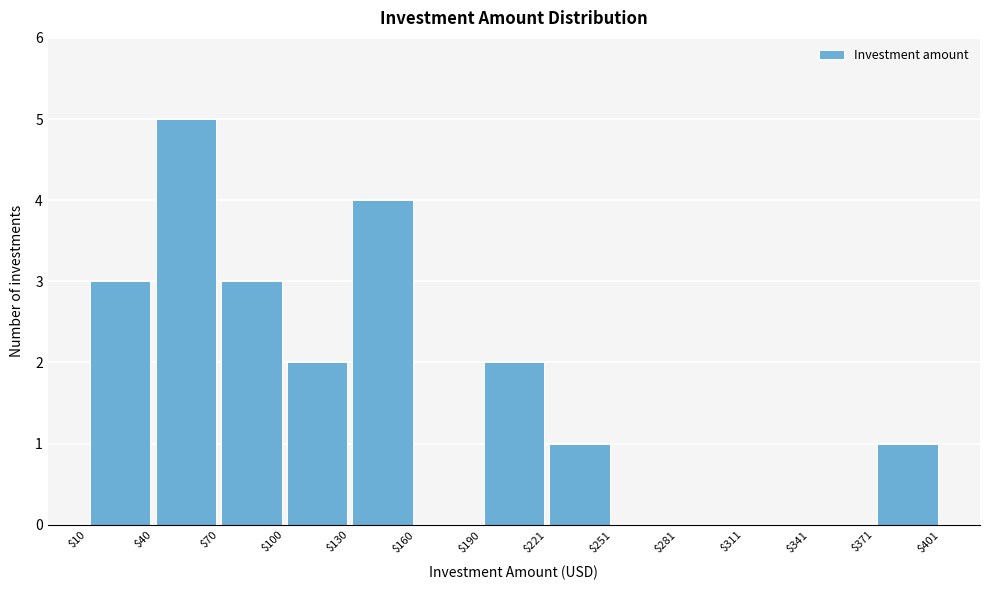

Reading left to right, list every bar in this chart as the range it spans on the x-axis followed by its height. The values are not printed on the chart, so give them approximately, as read against the axis.

$10 to $40: 3
$40 to $70: 5
$70 to $100: 3
$100 to $130: 2
$130 to $160: 4
$160 to $190: 0
$190 to $221: 2
$221 to $251: 1
$251 to $281: 0
$281 to $311: 0
$311 to $341: 0
$341 to $371: 0
$371 to $401: 1